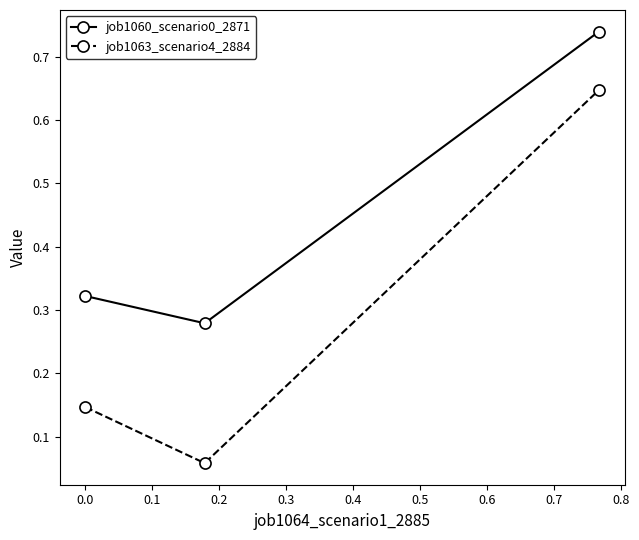

List the series in order of their overall mean, lowest first.

job1063_scenario4_2884, job1060_scenario0_2871